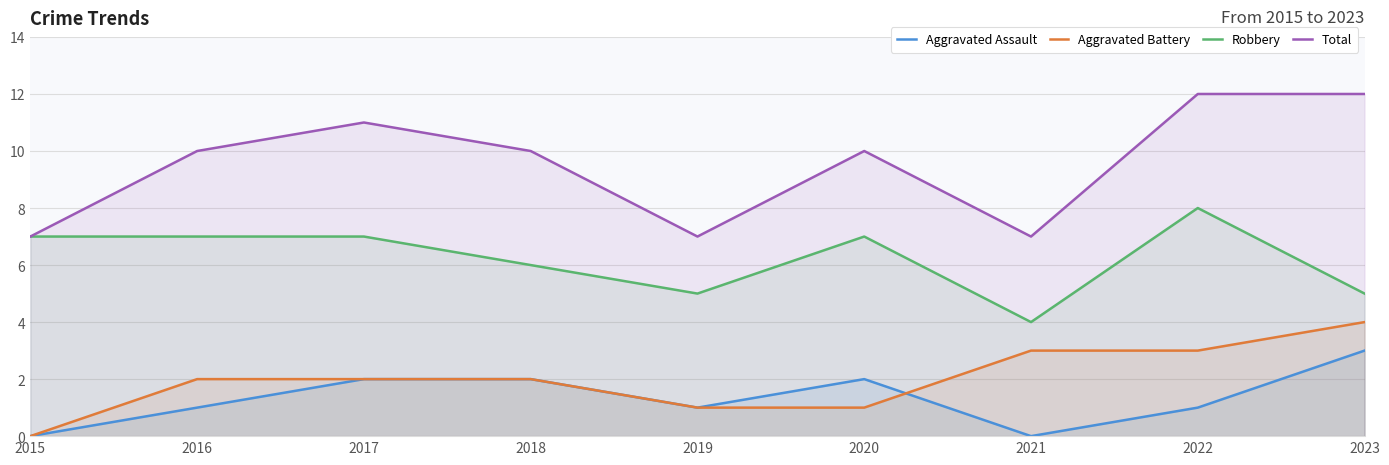

What is the total value across all series at 2017?

22